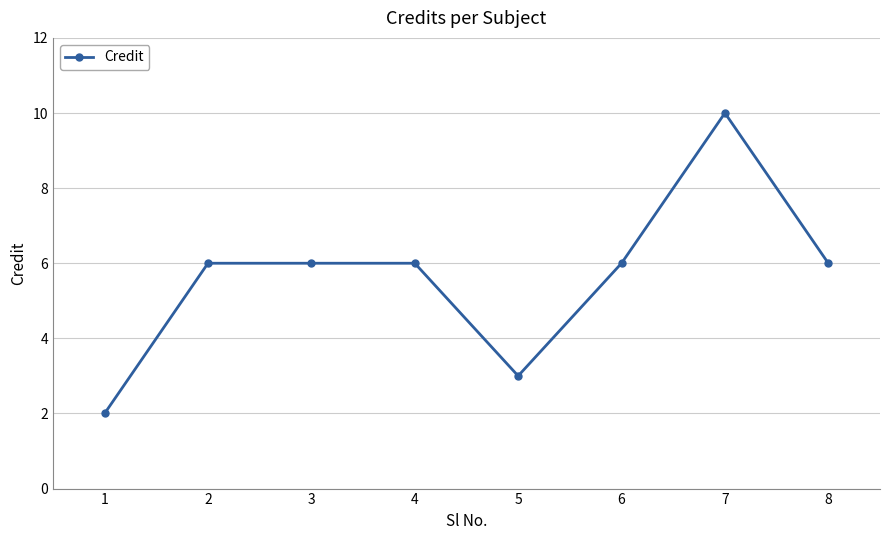

What is the maximum value shown in the chart?

10